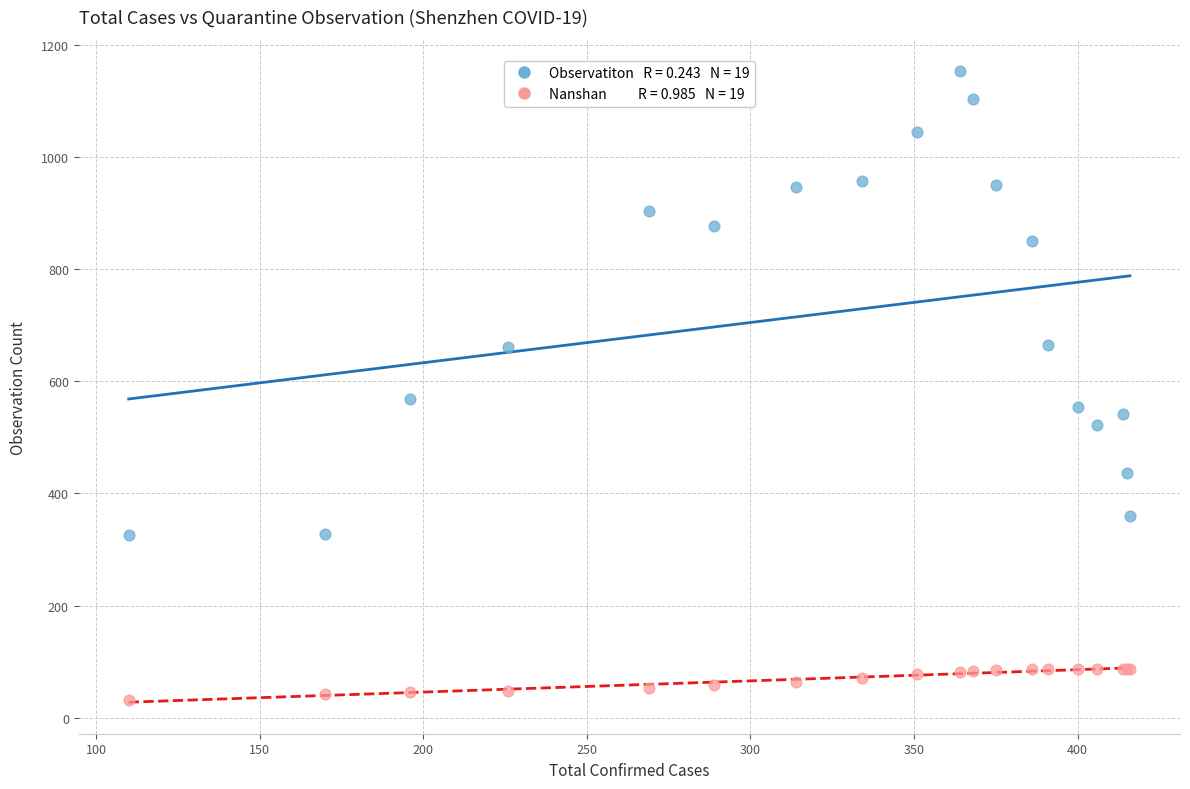

Across all series, what Y value is closest to 592?

569